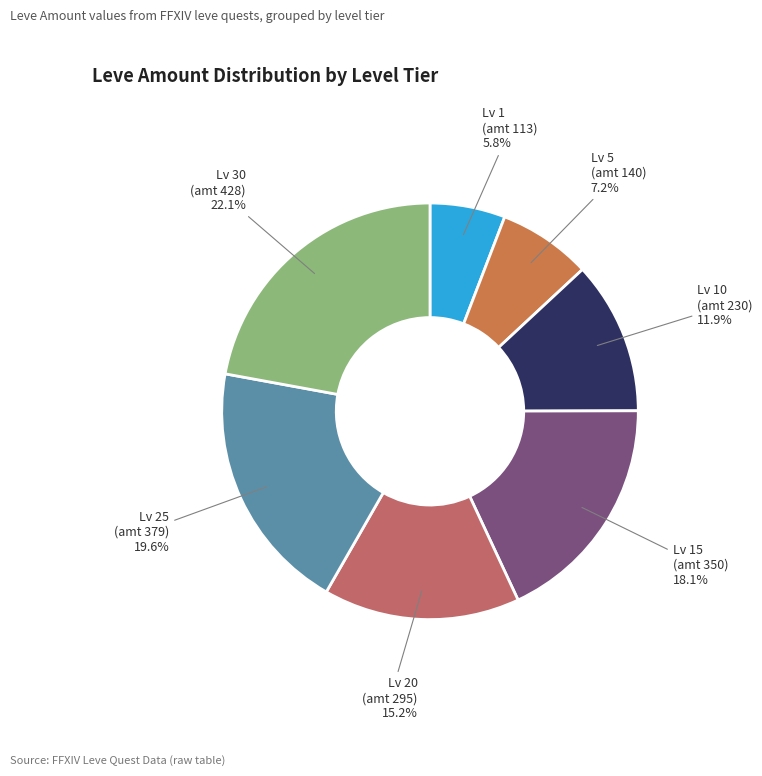

How many segments does this pie chart have?

7